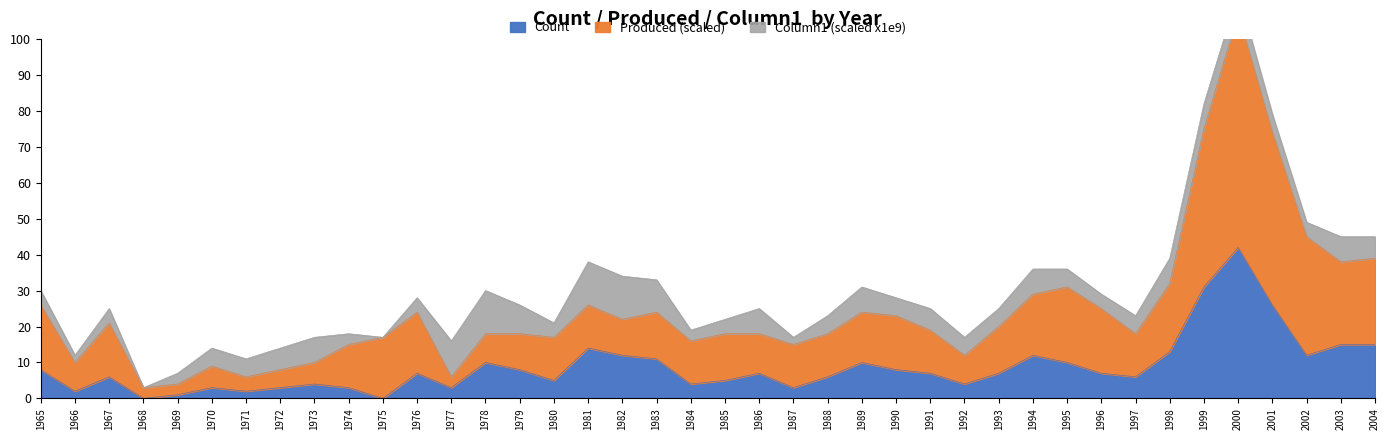

Which series has the largest total across all categories?

Produced_norm